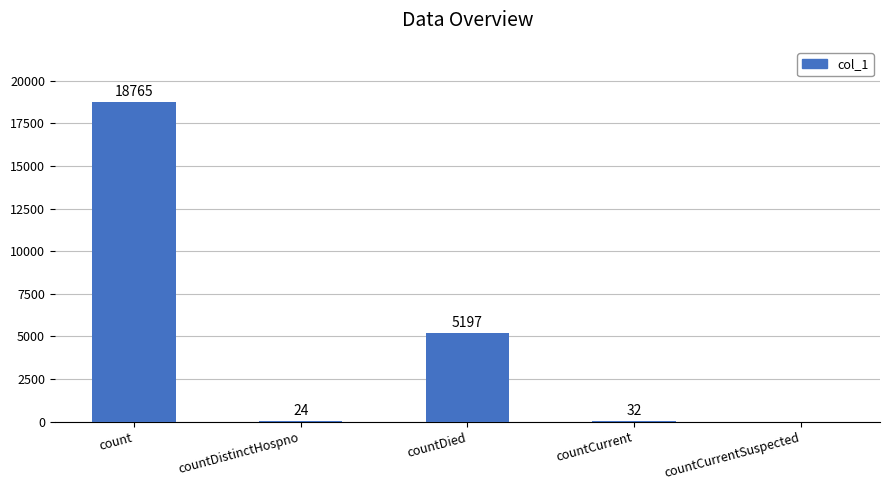

Is it true that the value at count is 31318?

False